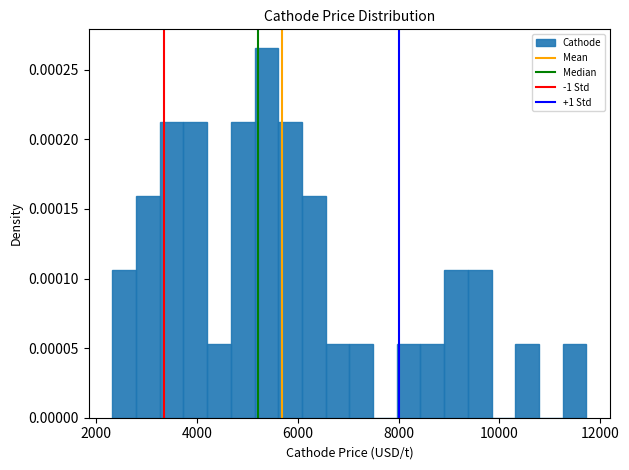

Around what value on the x-axis is the tallest bar? Give the approximate position of its centre, as read against the axis.

5400